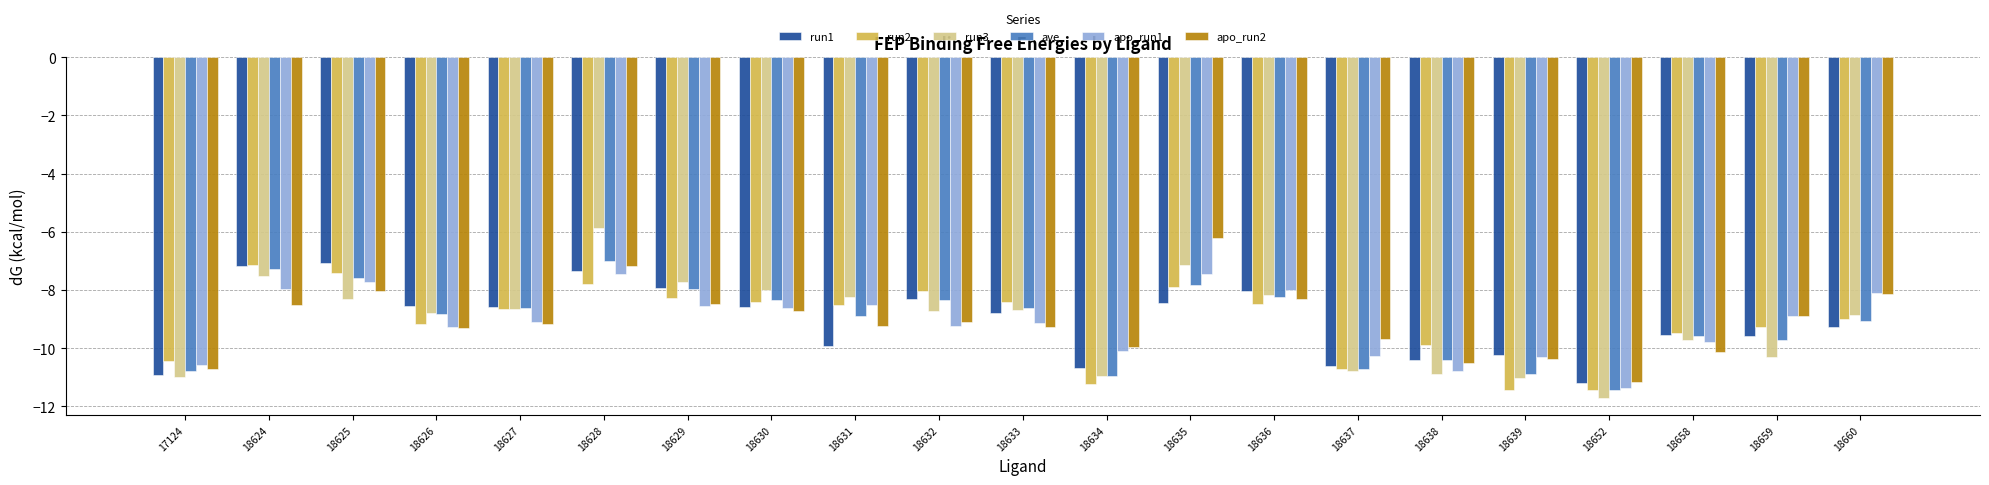

What is the greatest value displayed?

-5.9